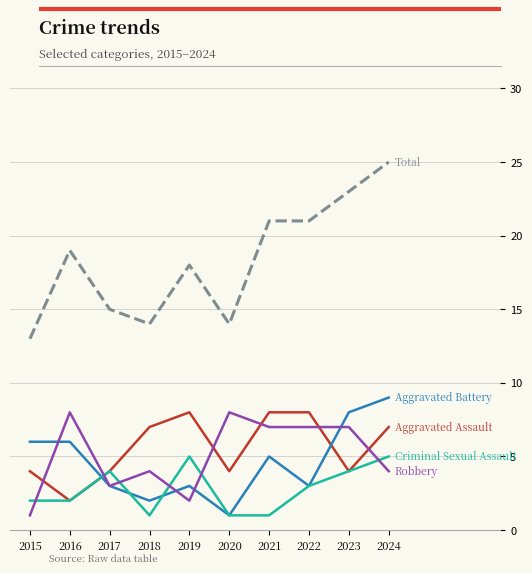

At which category is the sum across all series the highest?

2024